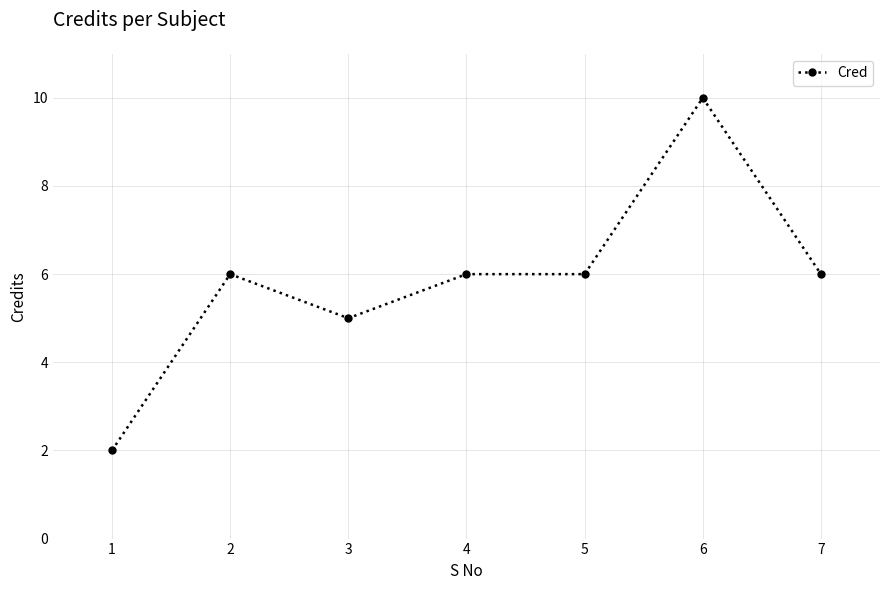

How many data points are less than 6?

2